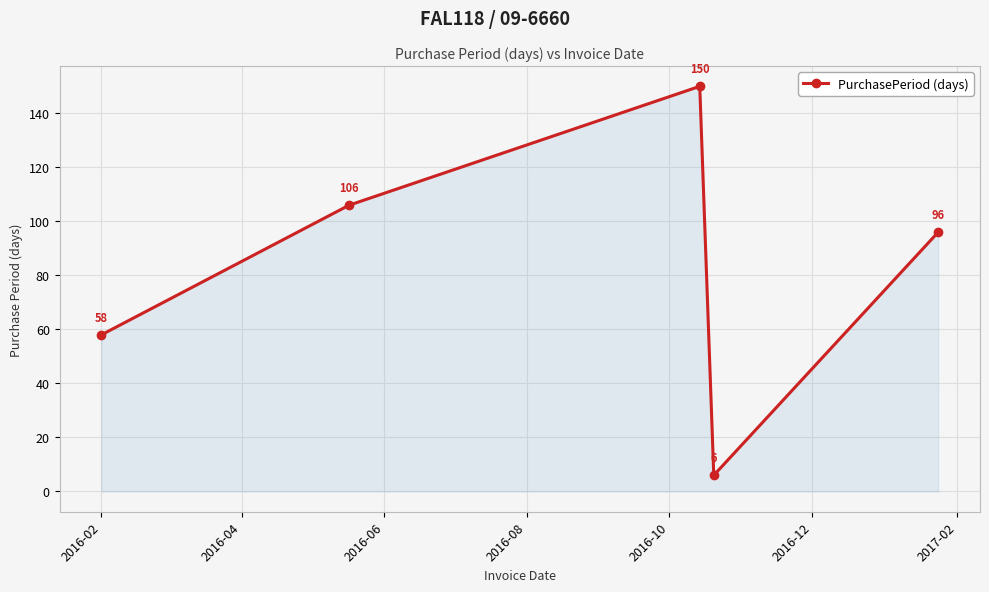

What is the average value?

83